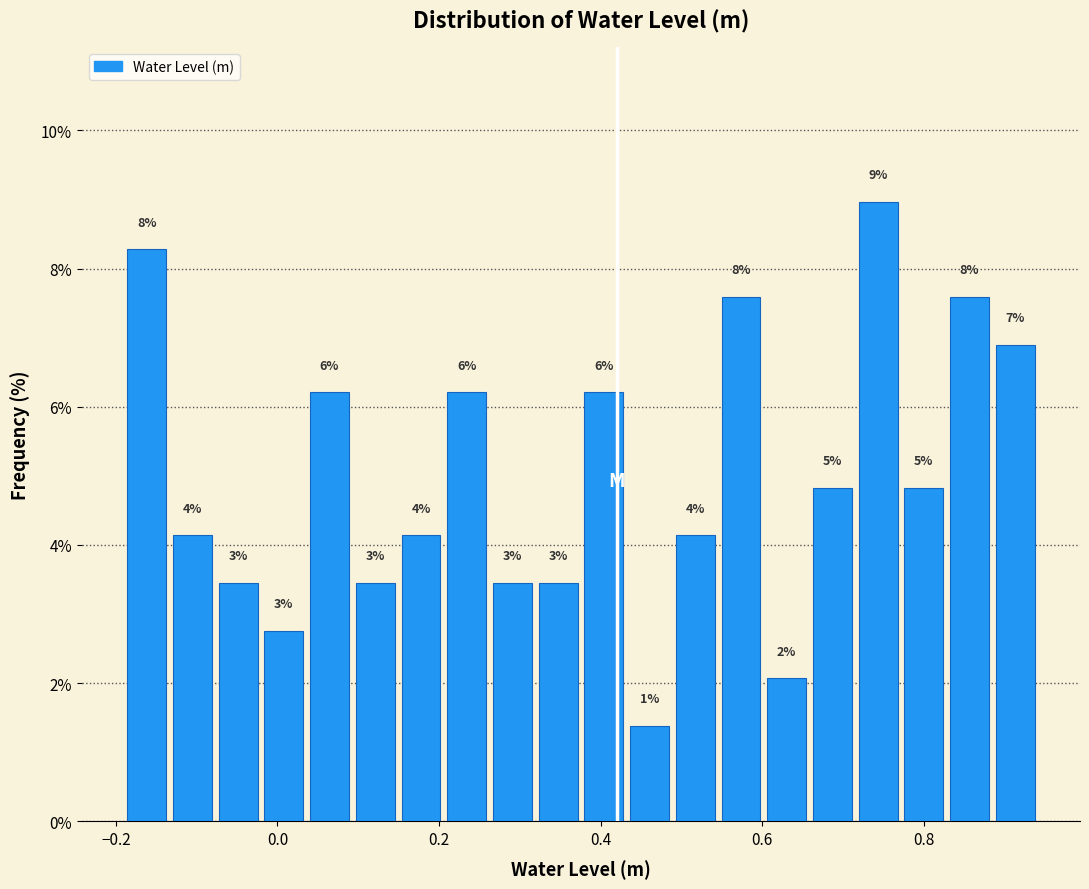

Around what value on the x-axis is the tallest bar? Give the approximate position of its centre, as read against the axis.

0.74